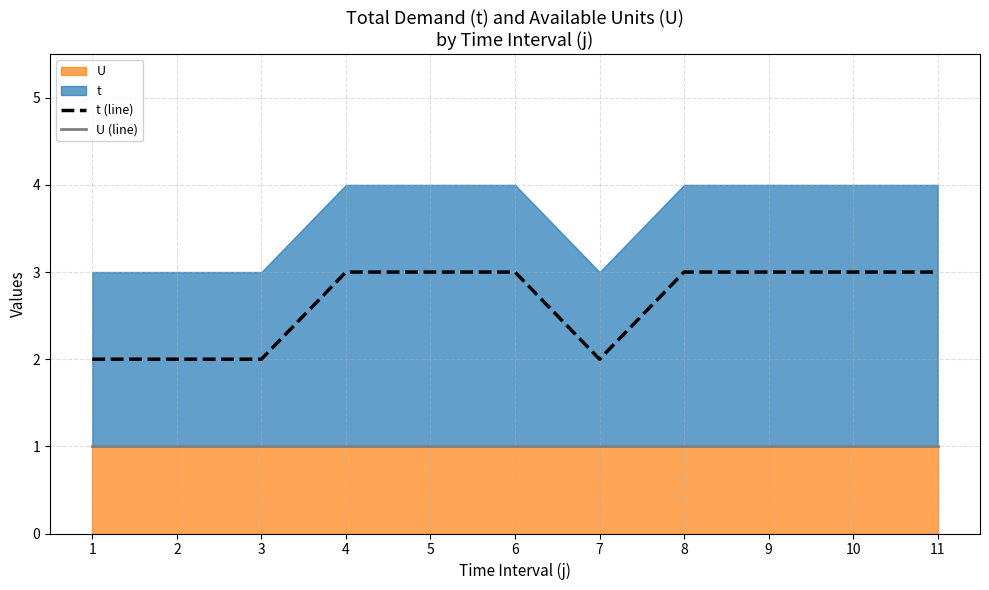

List the series in order of their overall mean, lowest first.

U (line), t (line)